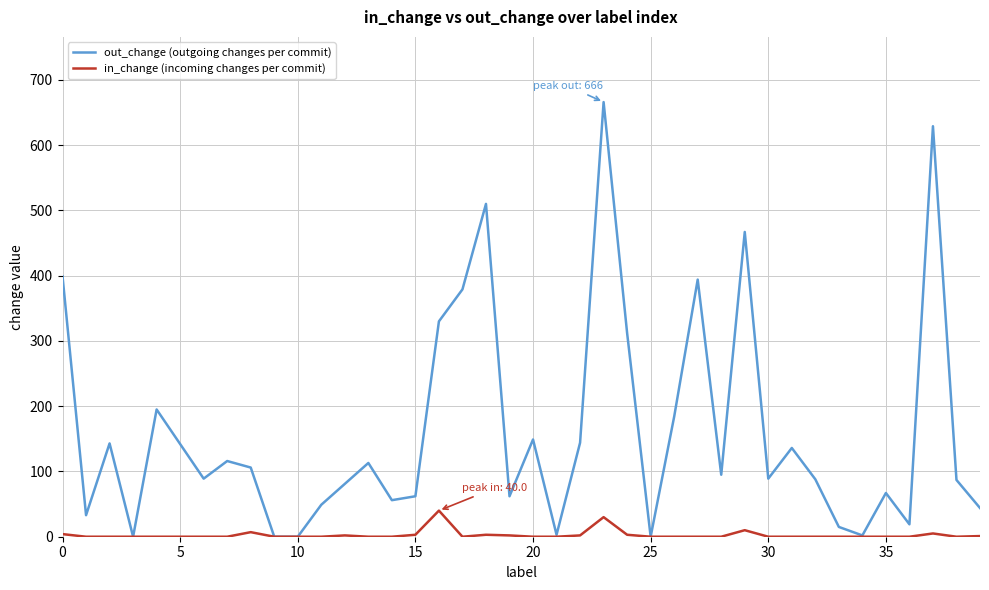

What is the maximum value shown in the chart?

666